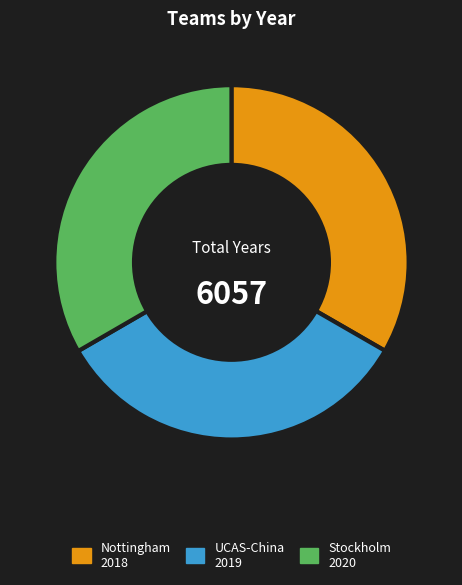

Approximately how many times larger is the value at UCAS-China compared to Nottingham?

1.0